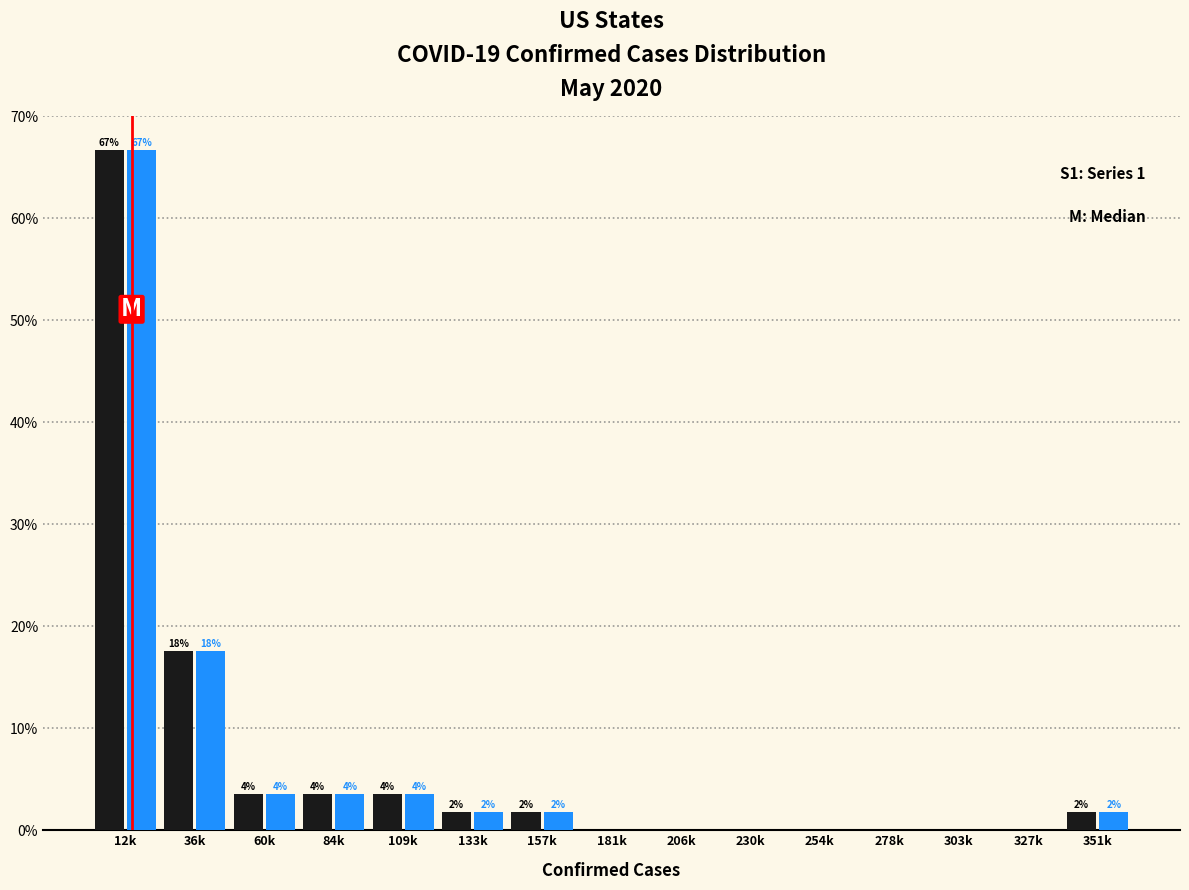

Are the bars grouped side by side (vs. stacked)?

Yes